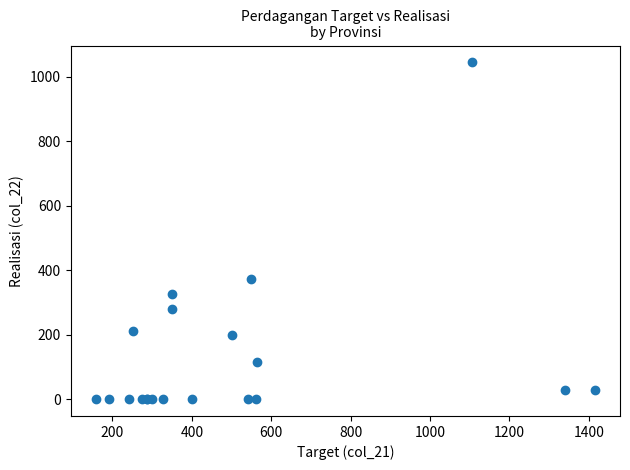

What Y value in the scatter plot is closest to 522?

373